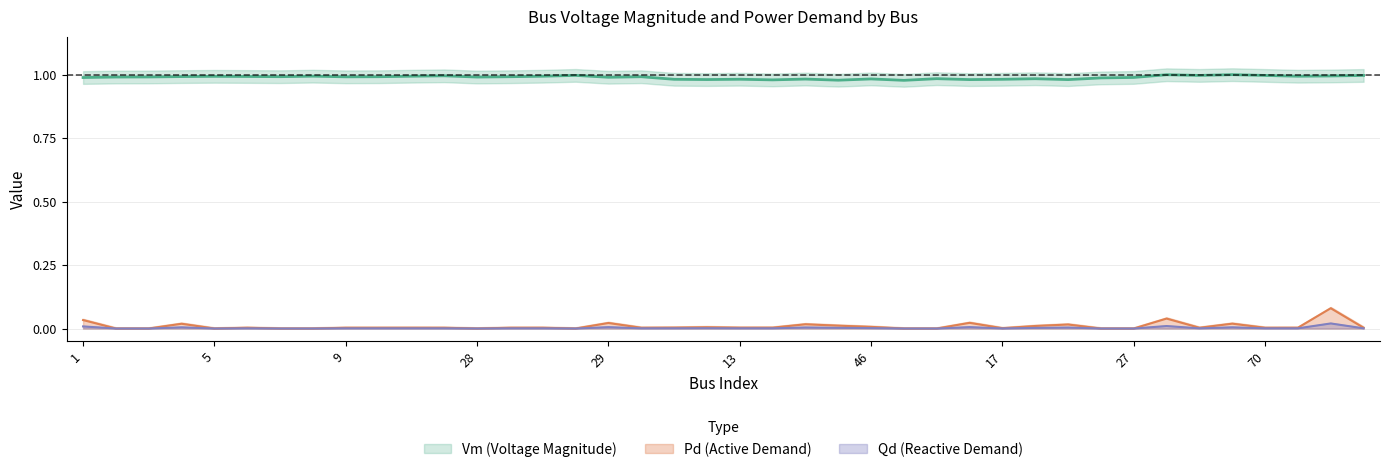

Reading right to left, transcribe all the data shown in this chart.

Vm_center: 1.0	1.0	1.0	1.0	1.0	1.0	1.0	1.0	1.0	1.0	1.0	1.0	1.0	1.0	1.0	1.0	1.0	1.0	1.0	1.0	1.0	1.0	1.0	1.0	1.0	1.0	1.0	1.0	1.0	1.0	1.0	1.0	1.0	1.0	1.0	1.0	1.0	1.0	1.0	1.0
Pd_center: 0.0	0.1	0.0	0.0	0.0	0.0	0.0	0.0	0.0	0.0	0.0	0.0	0.0	0.0	0.0	0.0	0.0	0.0	0.0	0.0	0.0	0.0	0.0	0.0	0.0	0.0	0.0	0.0	0.0	0.0	0.0	0.0	0.0	0.0	0.0	0.0	0.0	0.0	0.0	0.0
Qd_center: 0.0	0.0	0.0	0.0	0.0	0.0	0.0	0.0	0.0	0.0	0.0	0.0	0.0	0.0	0.0	0.0	0.0	0.0	0.0	0.0	0.0	0.0	0.0	0.0	0.0	0.0	0.0	0.0	0.0	0.0	0.0	0.0	0.0	0.0	0.0	0.0	0.0	0.0	0.0	0.0